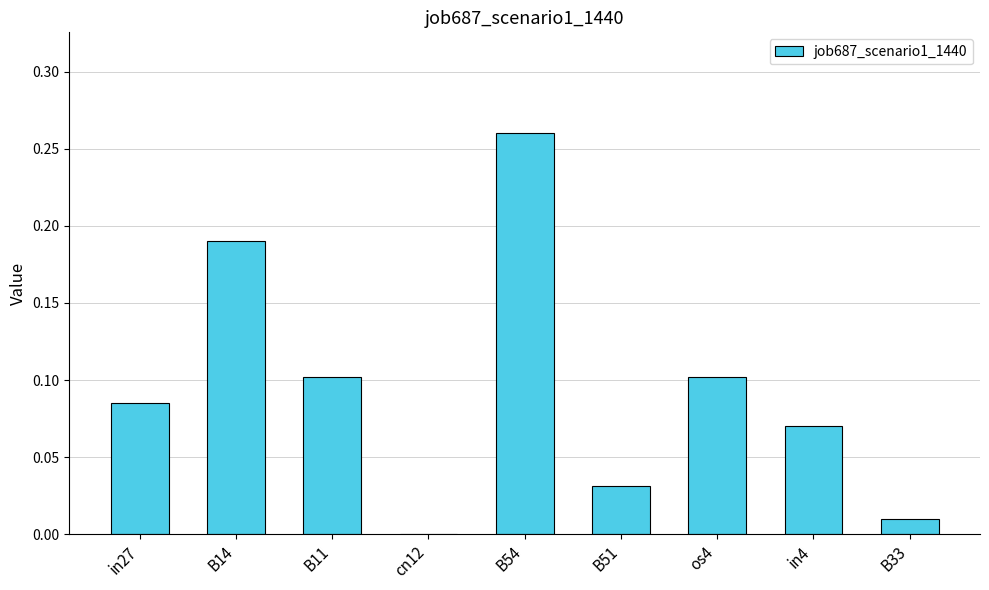

Between B14 and B54, which is larger?

B54